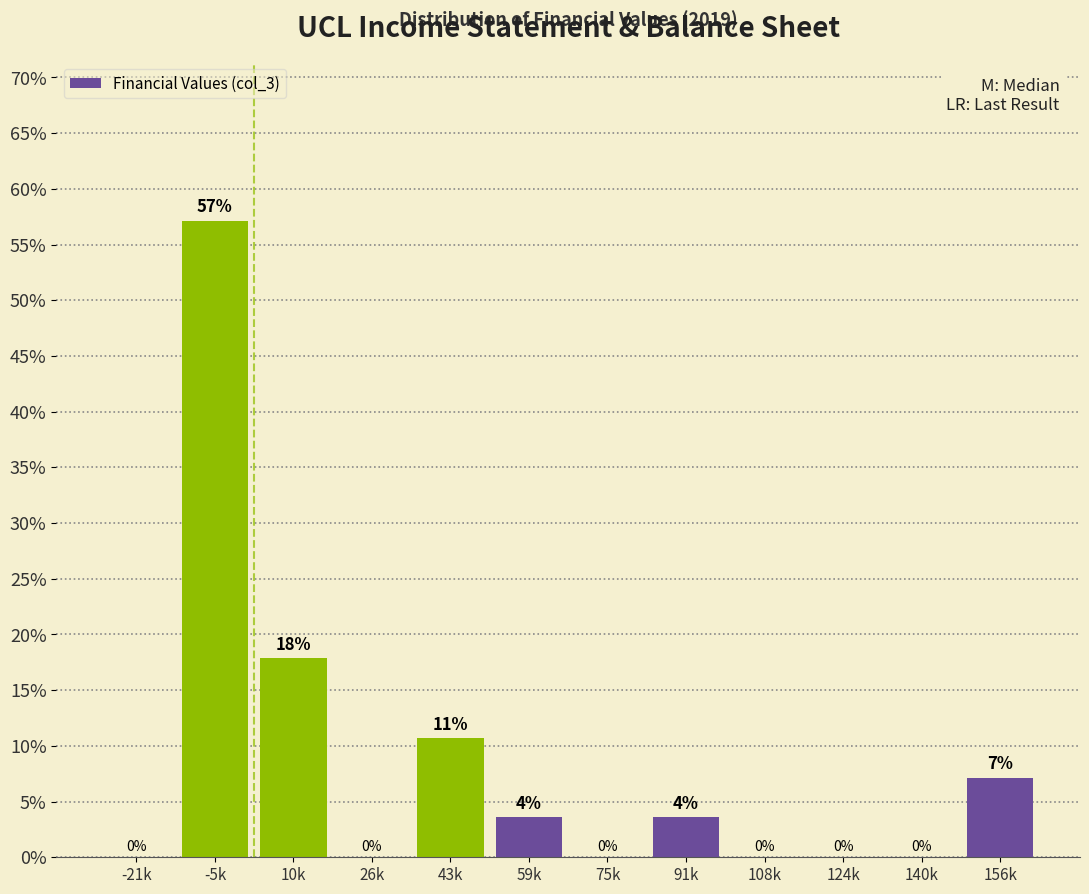

What is the approximate value at 10k?

17.9